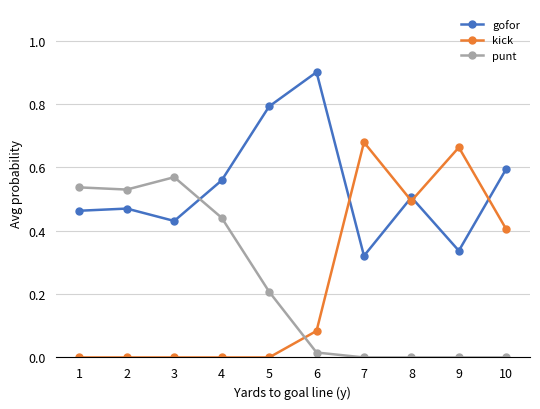

What is the total value across all series at 8?

1.0